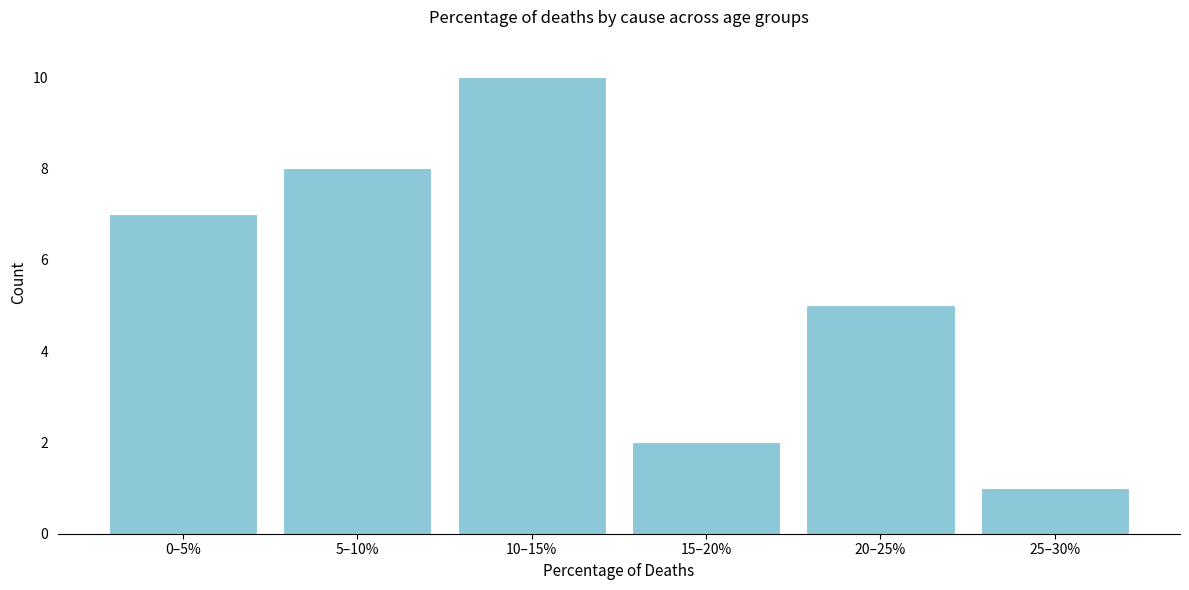

Reading left to right, transcribe all the data shown in this chart.

0–5%=7	5–10%=8	10–15%=10	15–20%=2	20–25%=5	25–30%=1